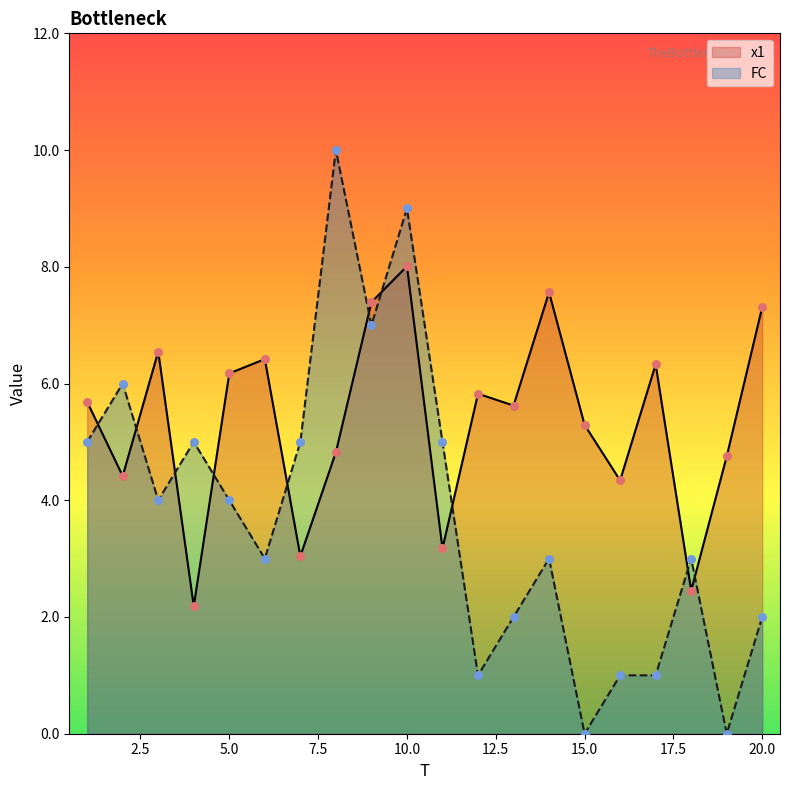

At which category is the sum across all series the highest?

10.0